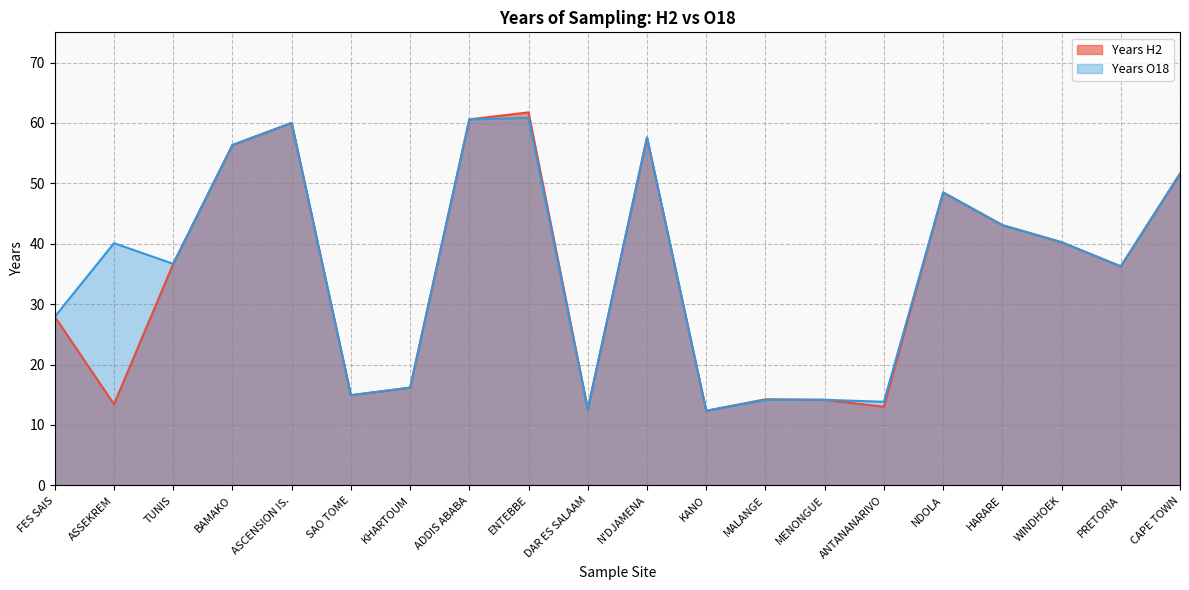

What are all the series names shown in the legend?

Years H2, Years O18